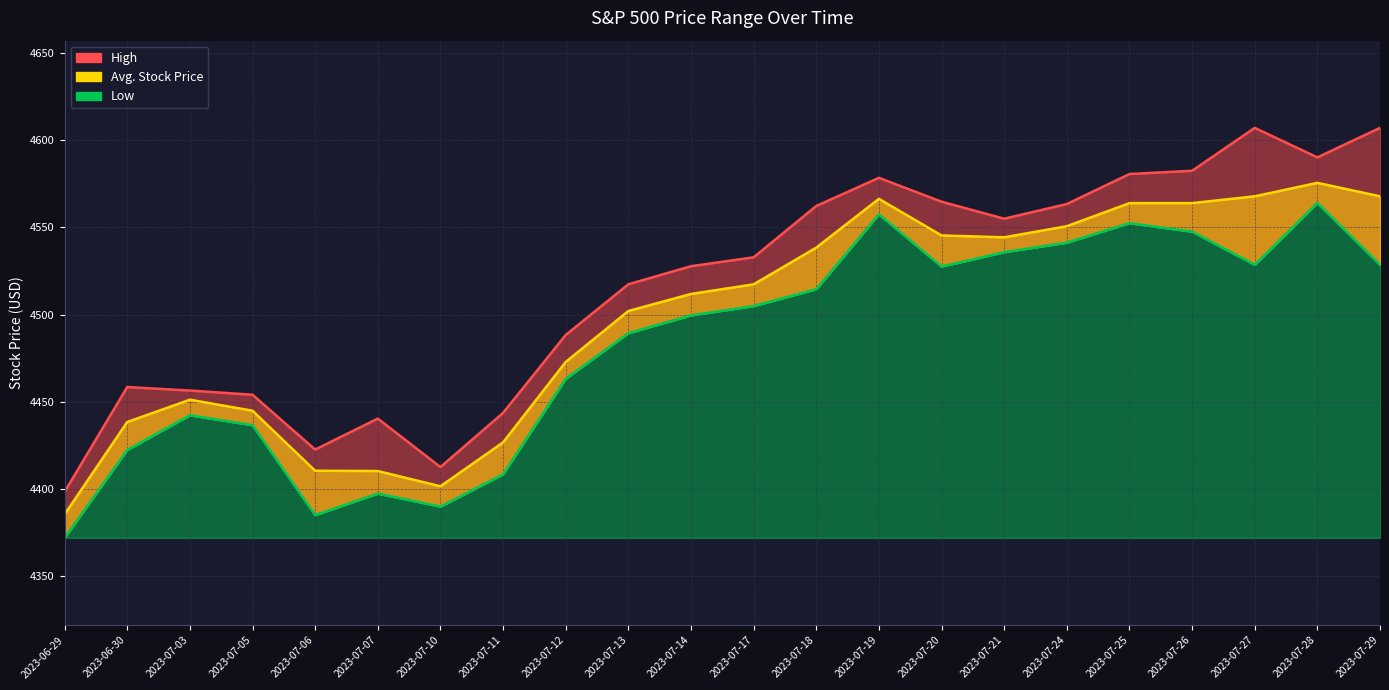

What is the average value of the Low series?

4482.2